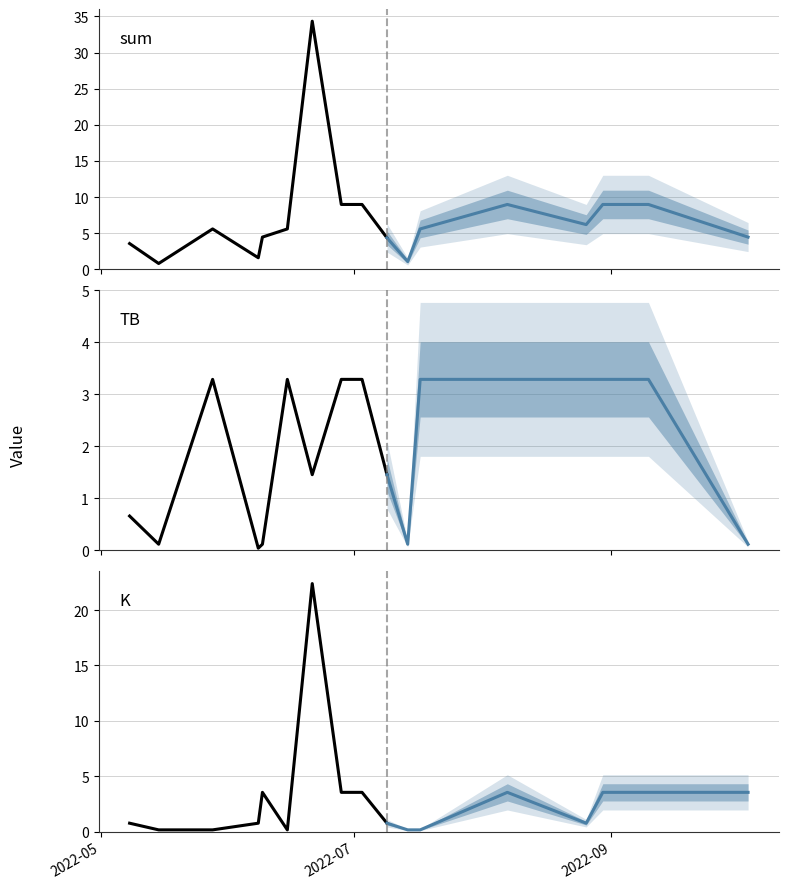

Is it true that K equals 0.1 at 2022-06-15?

True